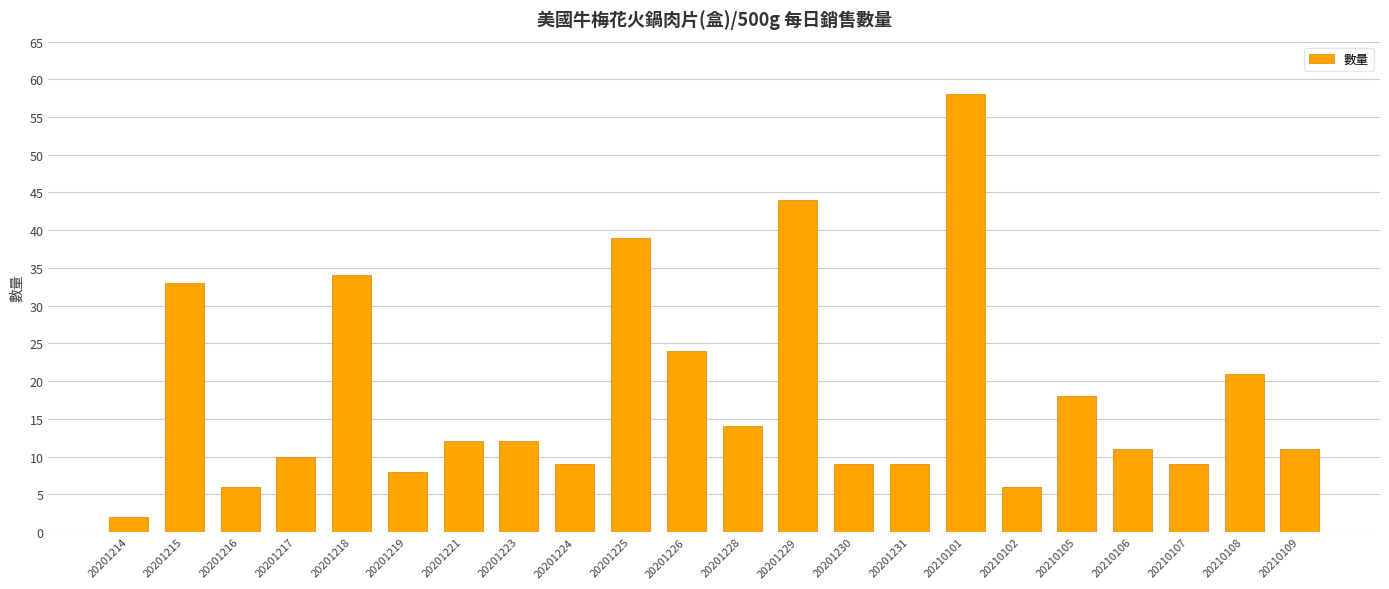

What is the value of the 20th bar from the left?

9